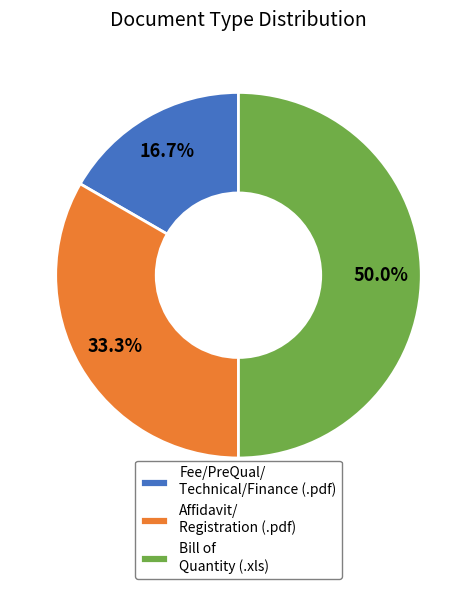

What is the largest slice in the pie chart?

Bill of Quantity (.xls)